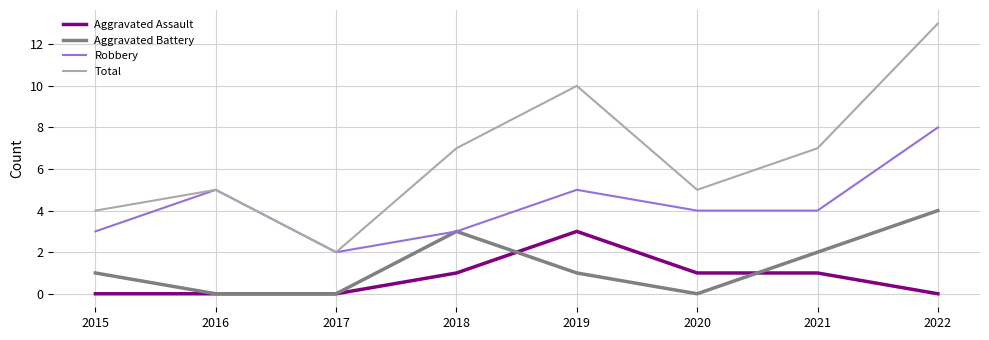

Is it true that Aggravated Battery equals 3 at 2021?

False